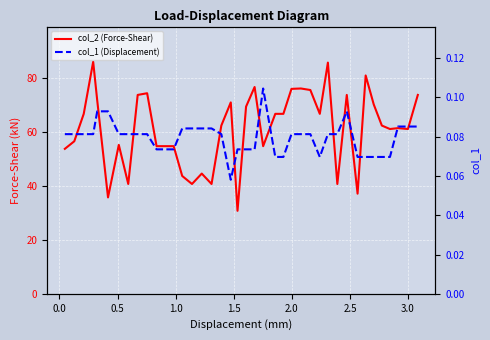

True or false: col_1 (Displacement) and col_2 (Force-Shear) cross at least once.

False